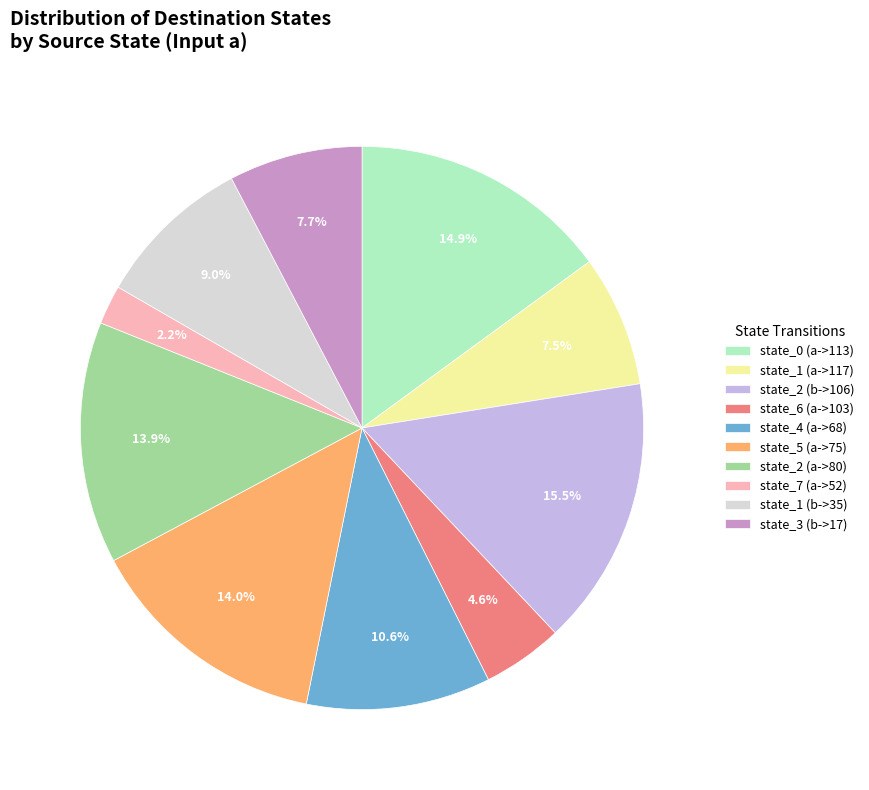

How many segments does this pie chart have?

10